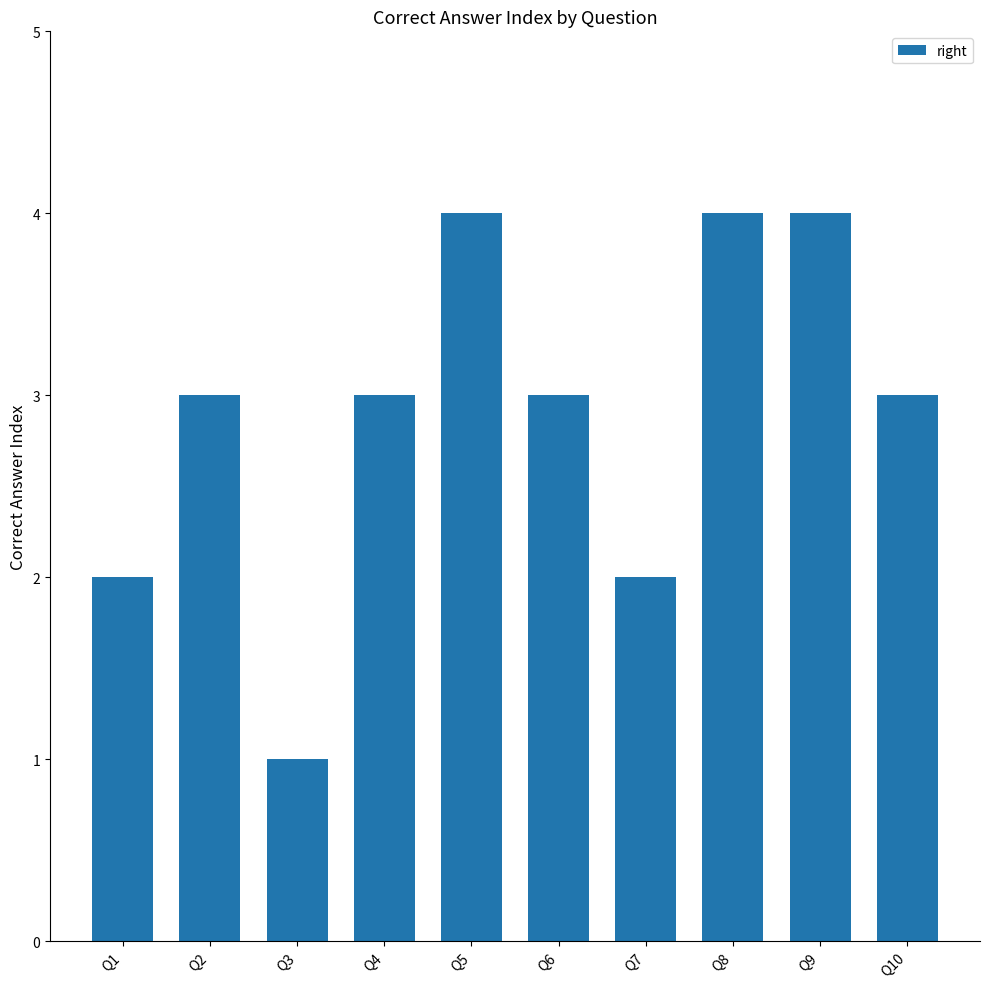

What is the value of the 5th bar from the left?

4